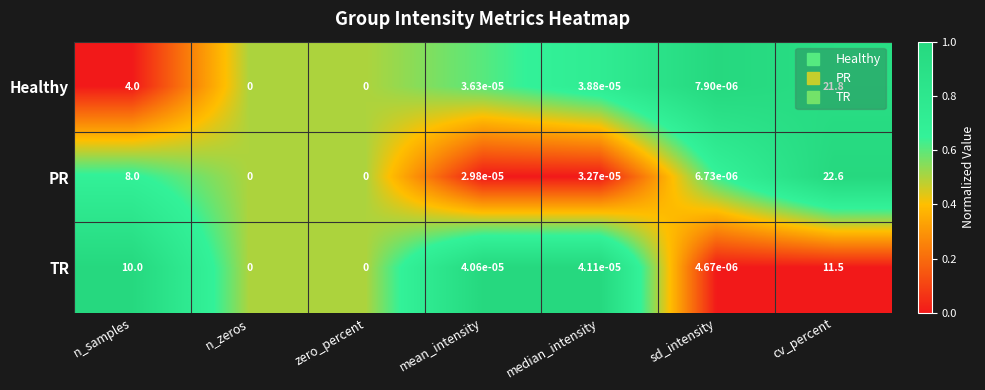

Which series changed the most between mean_intensity and cv_percent?

PR